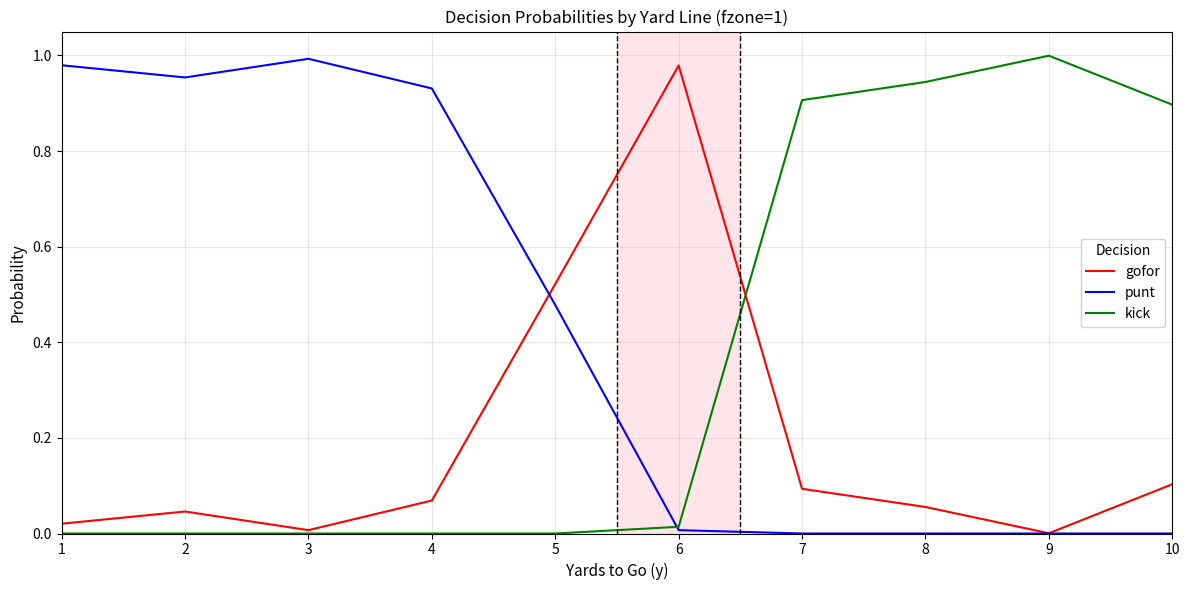

List the series in order of their overall mean, lowest first.

gofor, kick, punt